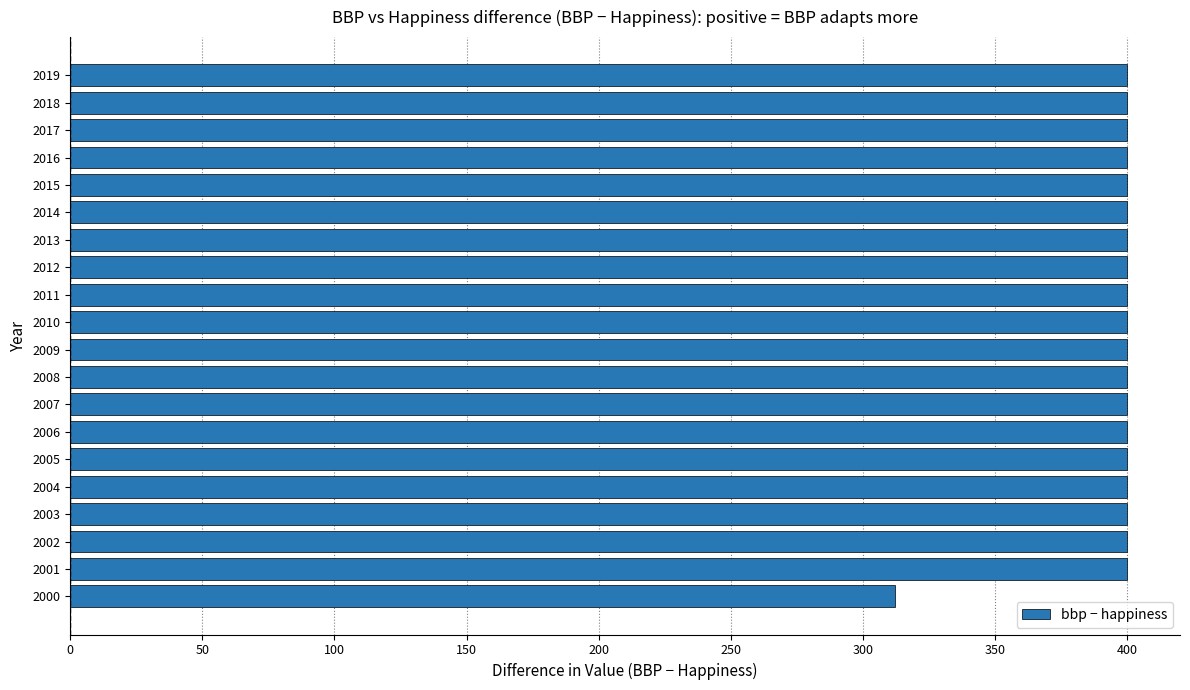

What is the sum of all values?

7912